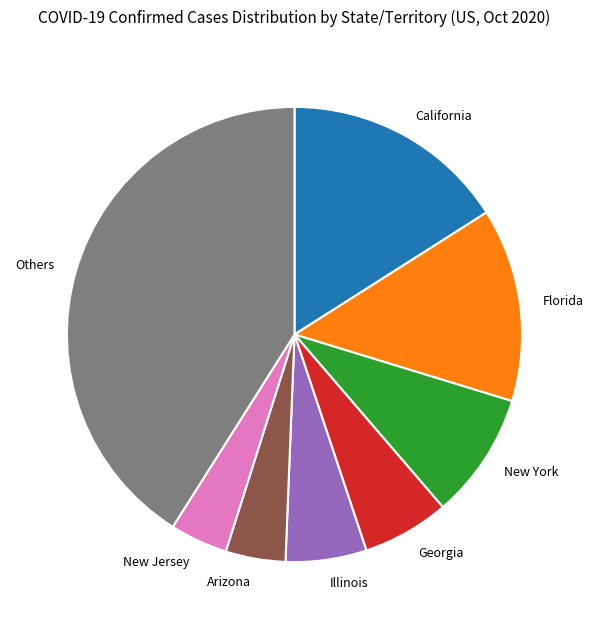

Count the number of slices in the pie.

8